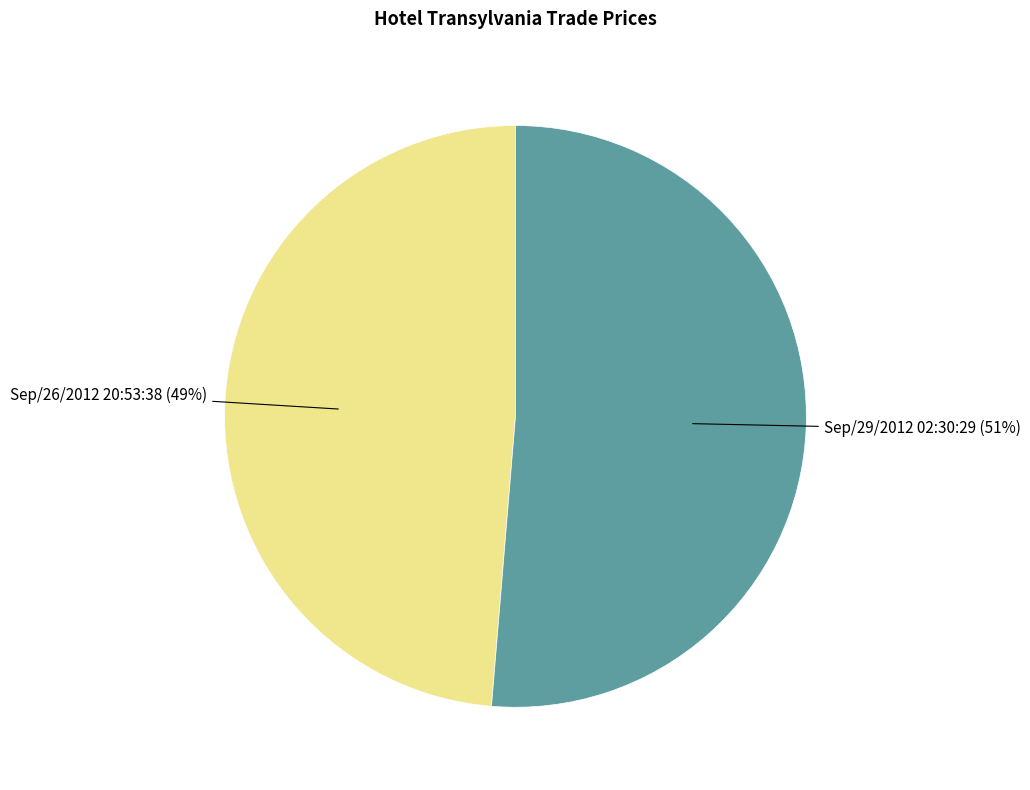

Which has a higher value, Sep/29/2012 02:30:29 or Sep/26/2012 20:53:38?

Sep/29/2012 02:30:29